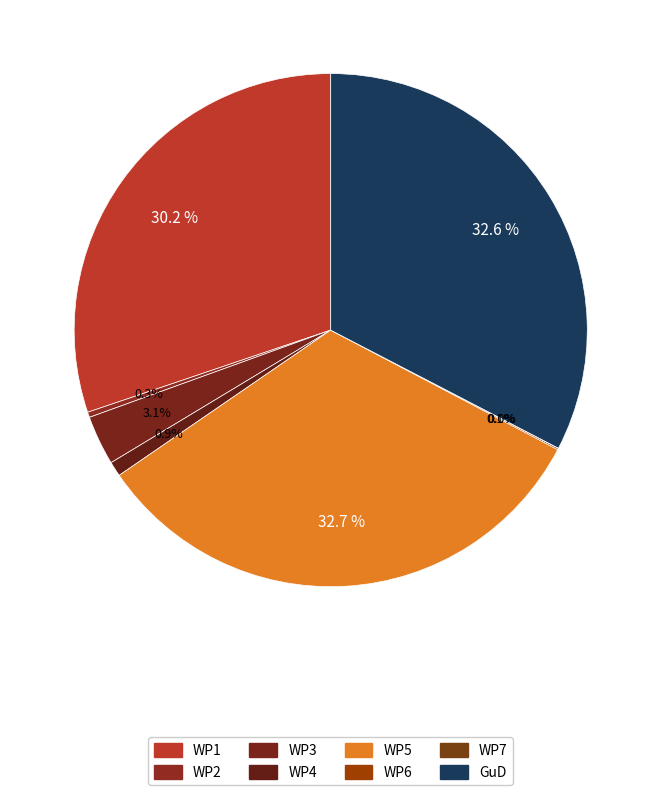

Is there a majority slice in this chart?

No